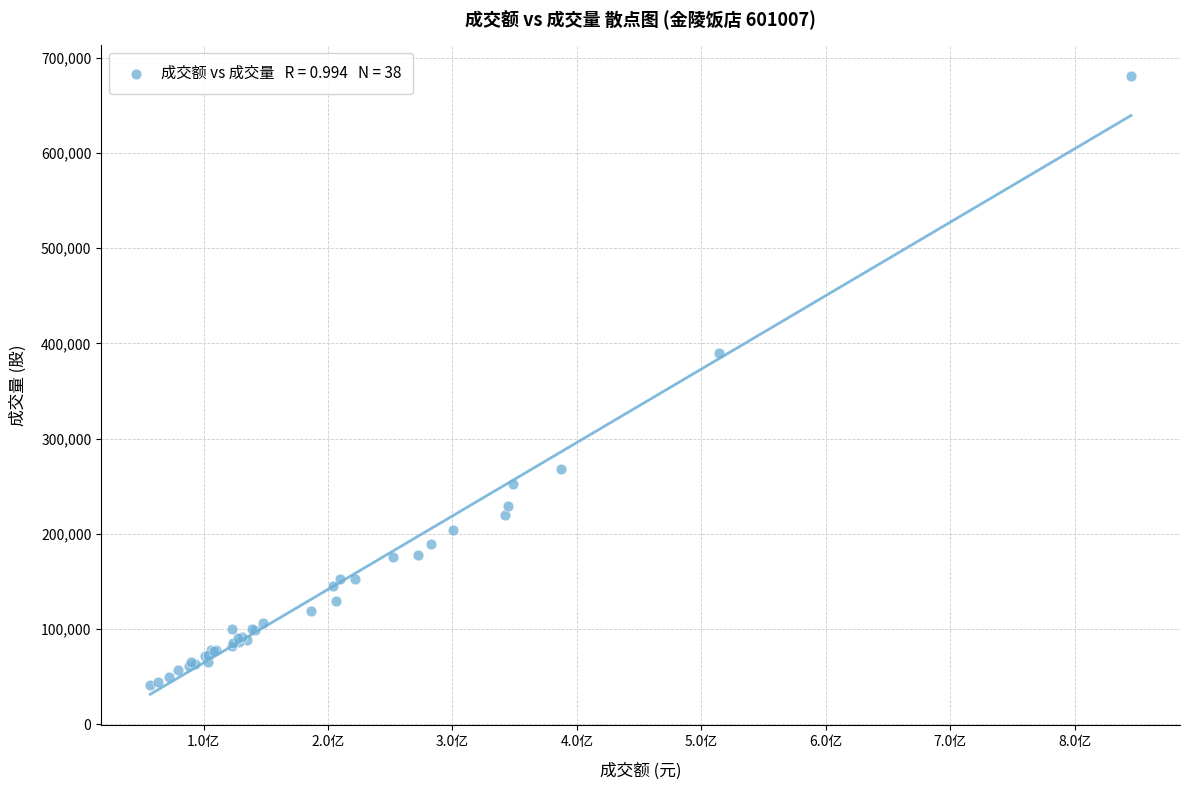

What Y value in the scatter plot is closest to 361031?

389658